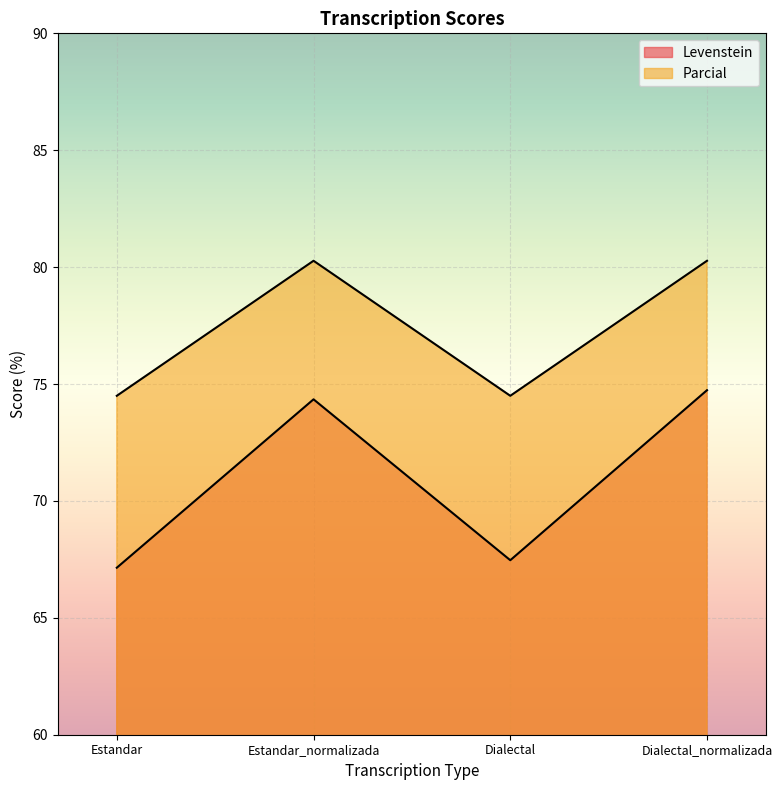

The Levenstein series shows 28.4 at Estandar_normalizada. True or false?

False